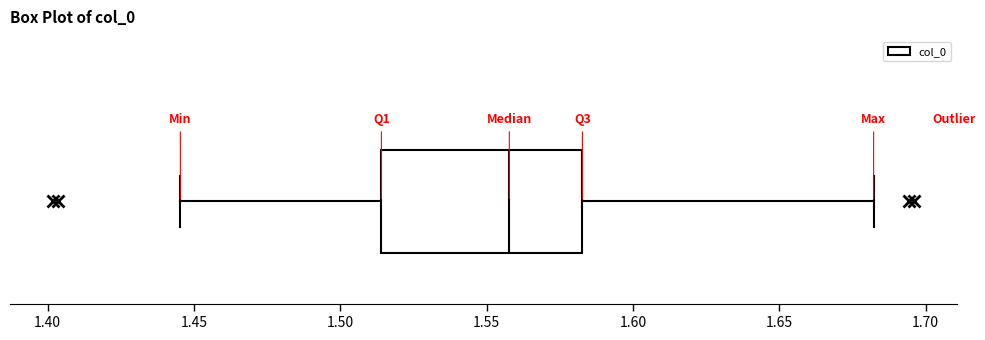

Read this box plot against the x-axis: the position of the median line, the range covered by the box, and the ends of both whiskers. The values are not printed on the chart, so give them approximately, as read against the axis.

median 1.560, box 1.515 to 1.585, whiskers 1.445 to 1.680